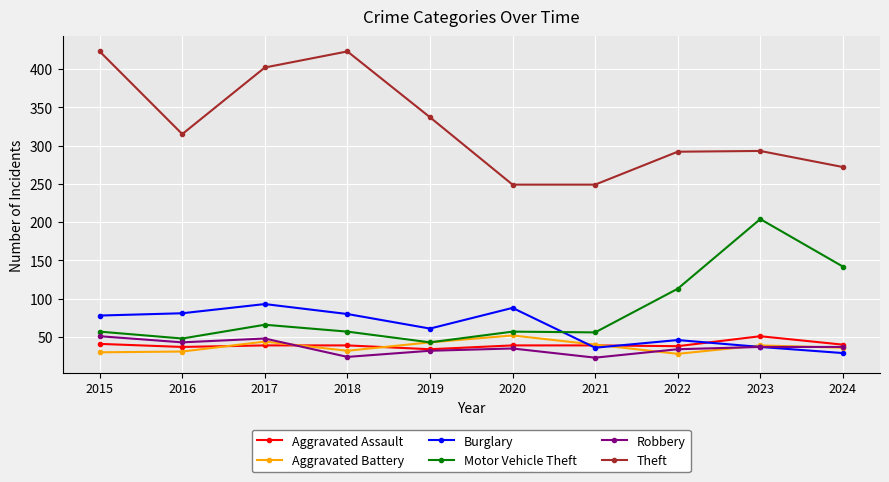

At which category does Motor Vehicle Theft reach its first local valley?

2016